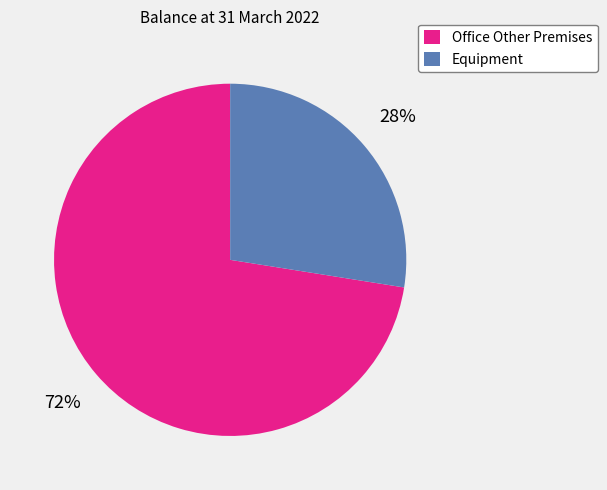

Which category has the biggest portion of the pie?

Office Other Premises